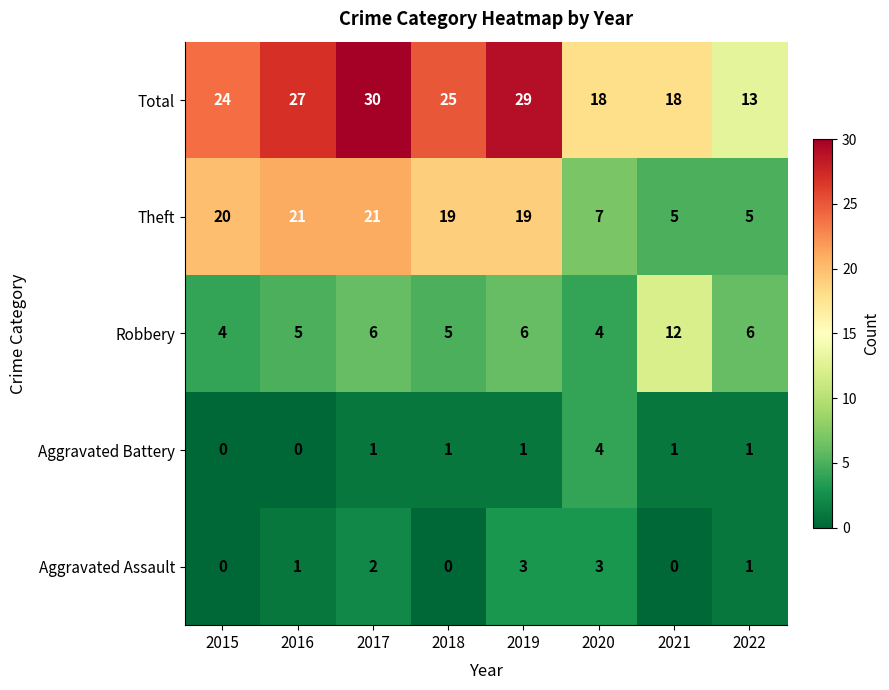

Which series has the largest range (max minus min)?

Total